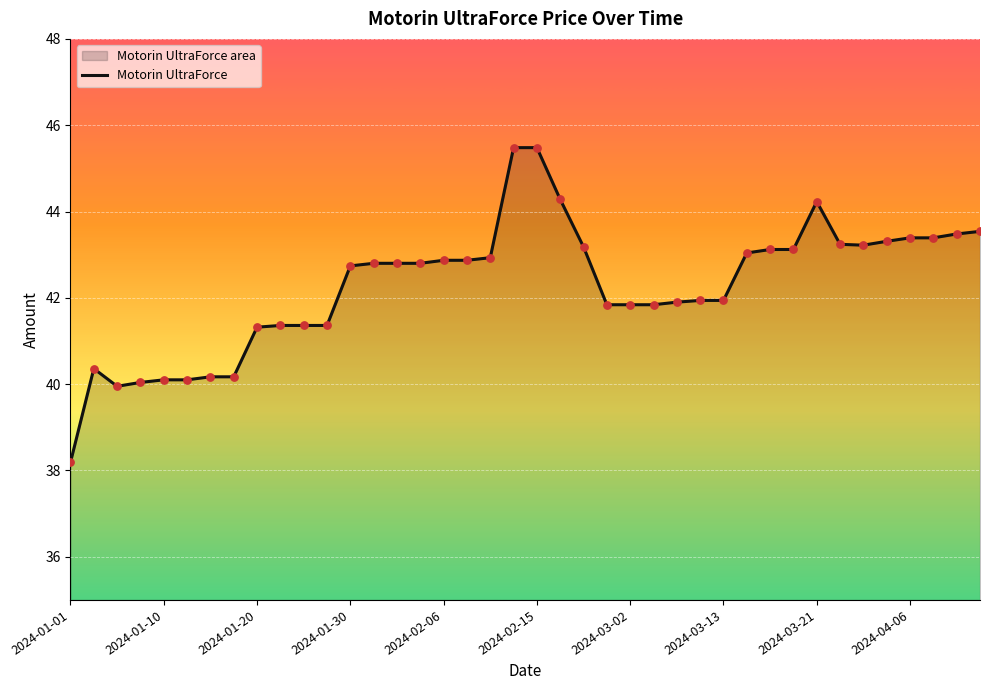

Between 2024-02-02 and 2024-01-30, which is larger?

2024-02-02